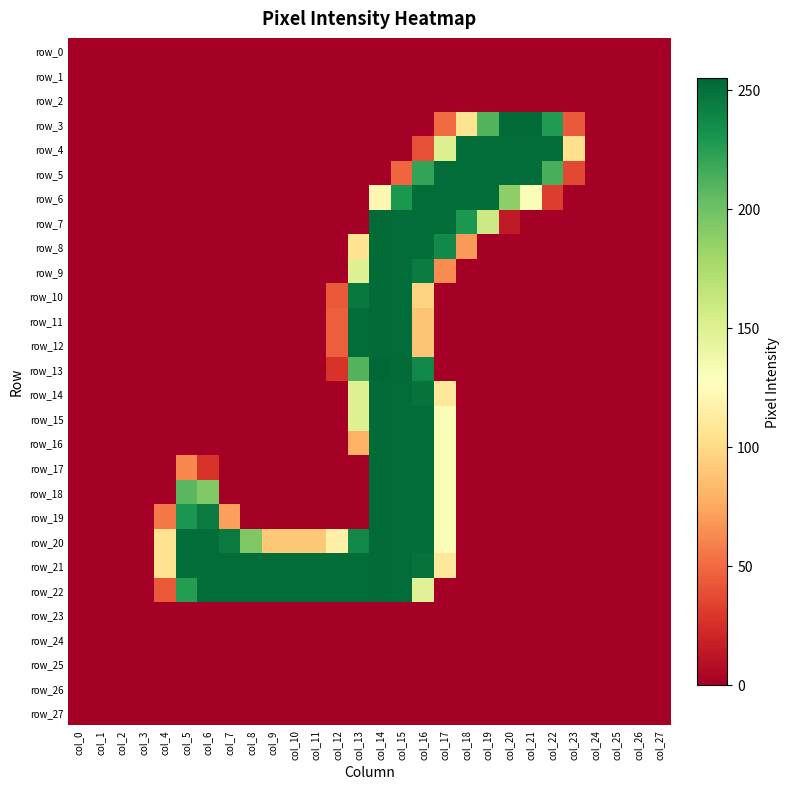

What is the average value of the row_5 series?

64